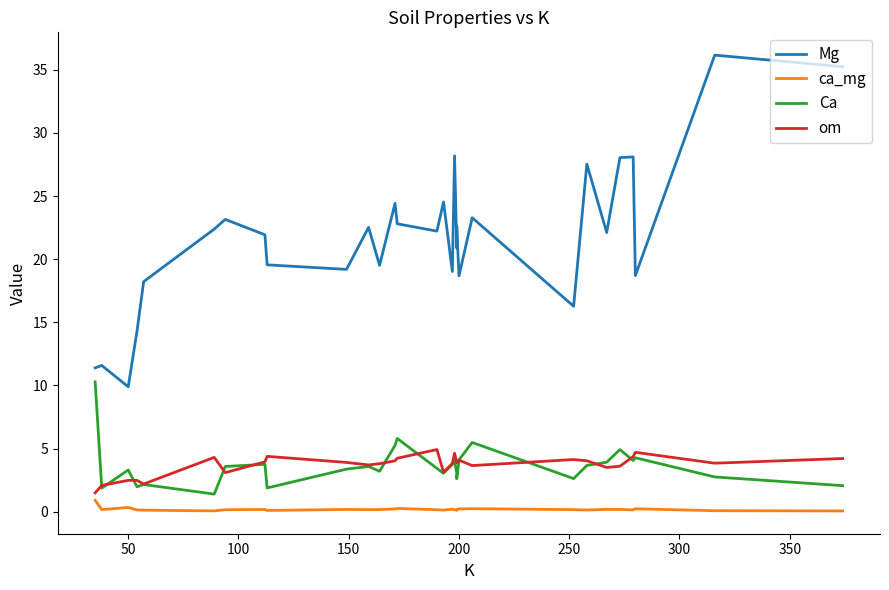

Reading left to right, transcribe all the data shown in this chart.

Mg: 11.4	11.6	9.9	14.3	18.2	22.4	23.1	21.9	19.6	19.2	22.5	19.5	24.4	22.8	22.2	24.5	19.0	28.2	20.9	22.6	18.7	23.3	16.3	27.5	22.1	28.0	28.1	18.7	36.2	35.2
ca_mg: 0.9	0.2	0.3	0.1	0.1	0.1	0.2	0.2	0.1	0.2	0.2	0.2	0.2	0.3	0.2	0.1	0.2	0.1	0.1	0.1	0.2	0.2	0.2	0.1	0.2	0.2	0.1	0.2	0.1	0.1
Ca: 10.3	1.9	3.3	2.0	2.1	1.4	3.6	3.8	1.9	3.4	3.6	3.2	5.2	5.8	3.4	3.0	3.8	4.0	3.1	2.6	4.1	5.5	2.6	3.7	3.9	4.9	4.0	4.3	2.8	2.1
om: 1.5	2.1	2.5	2.5	2.2	4.3	3.1	4.0	4.4	3.9	3.7	3.8	4.0	4.2	4.9	3.1	3.8	4.6	3.9	3.9	4.1	3.6	4.1	4.0	3.5	3.6	4.4	4.7	3.8	4.2